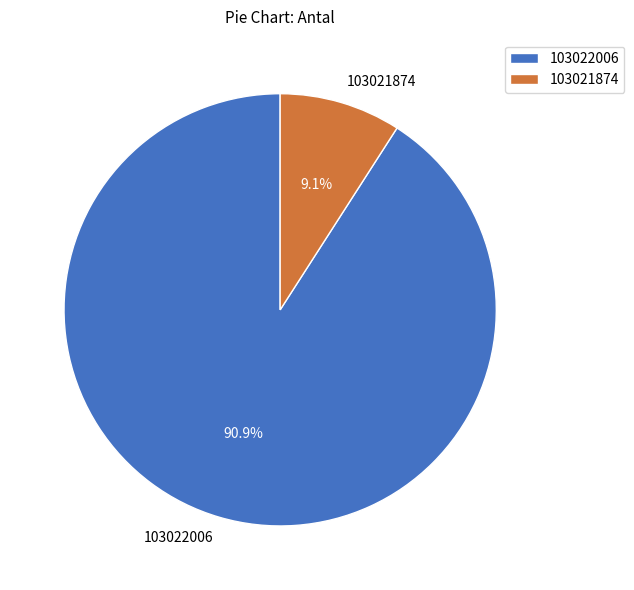

How much of the chart is everything except 103022006?

9.1%